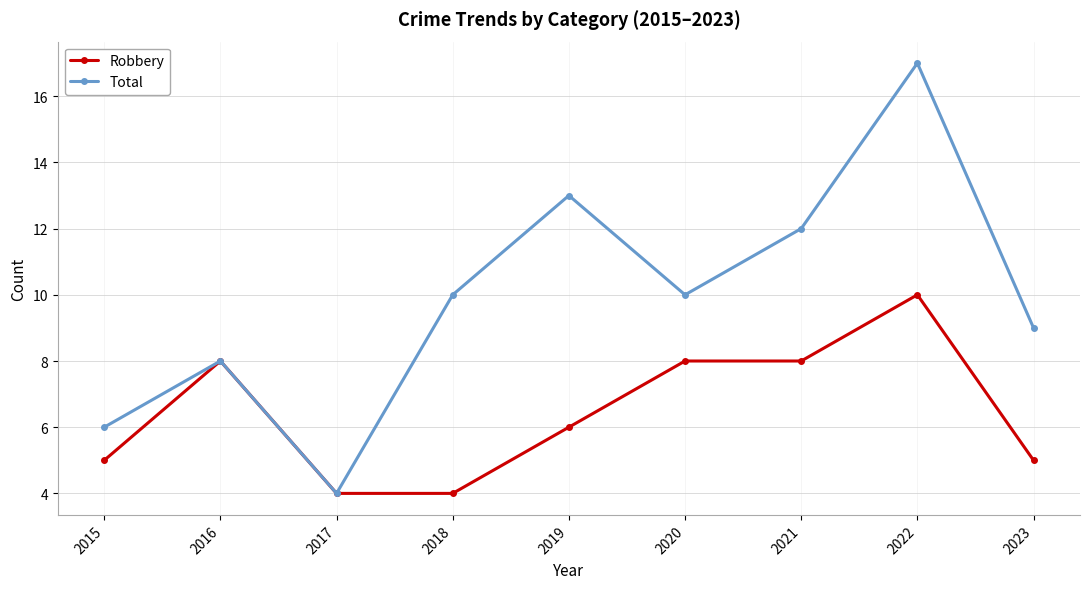

What is the greatest value displayed?

17